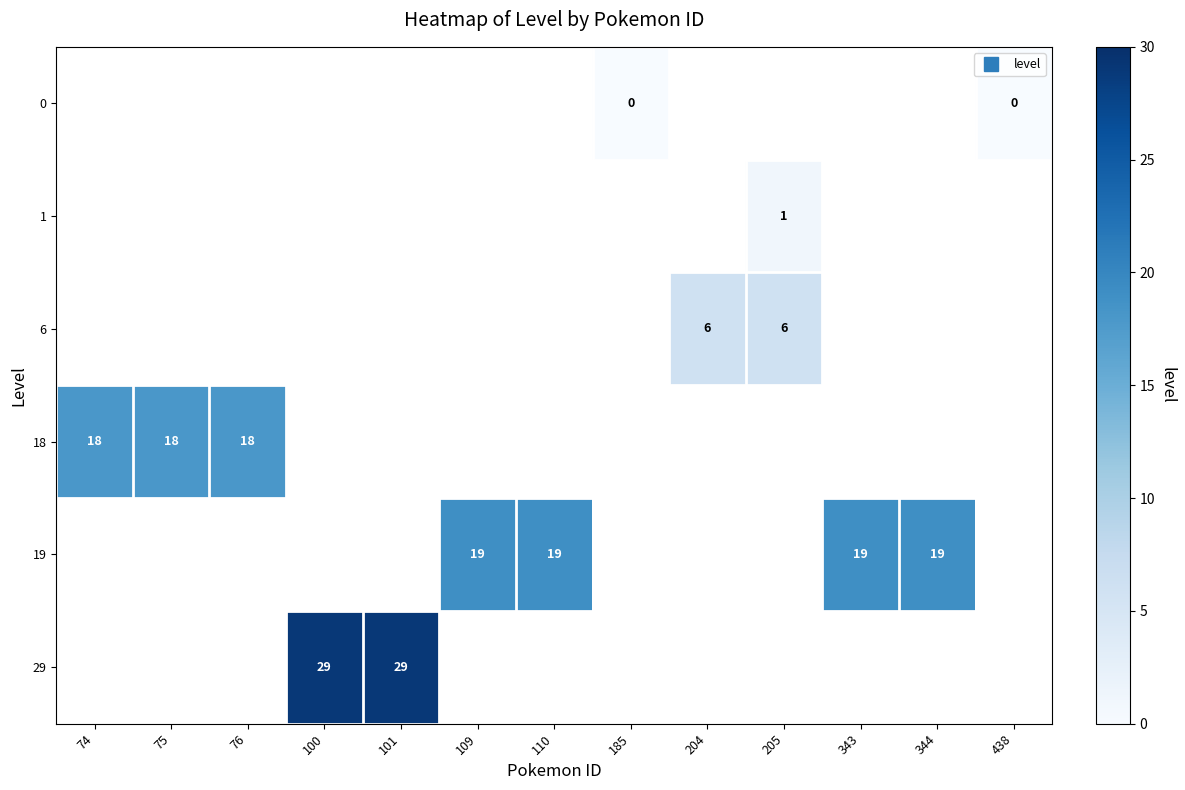

Between 343 and 100, which is larger?

100